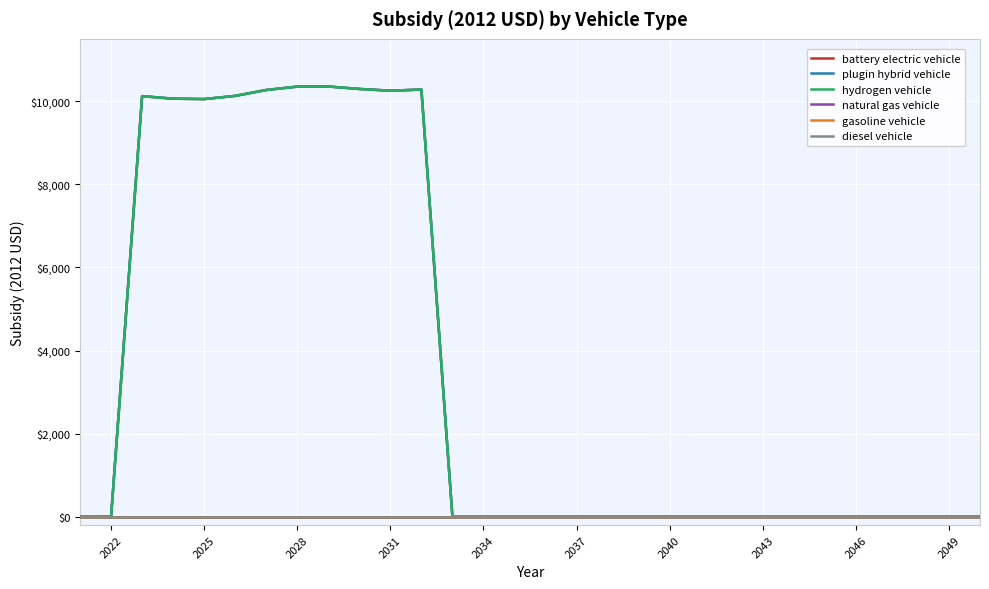

True or false: diesel vehicle and gasoline vehicle intersect in this chart.

False